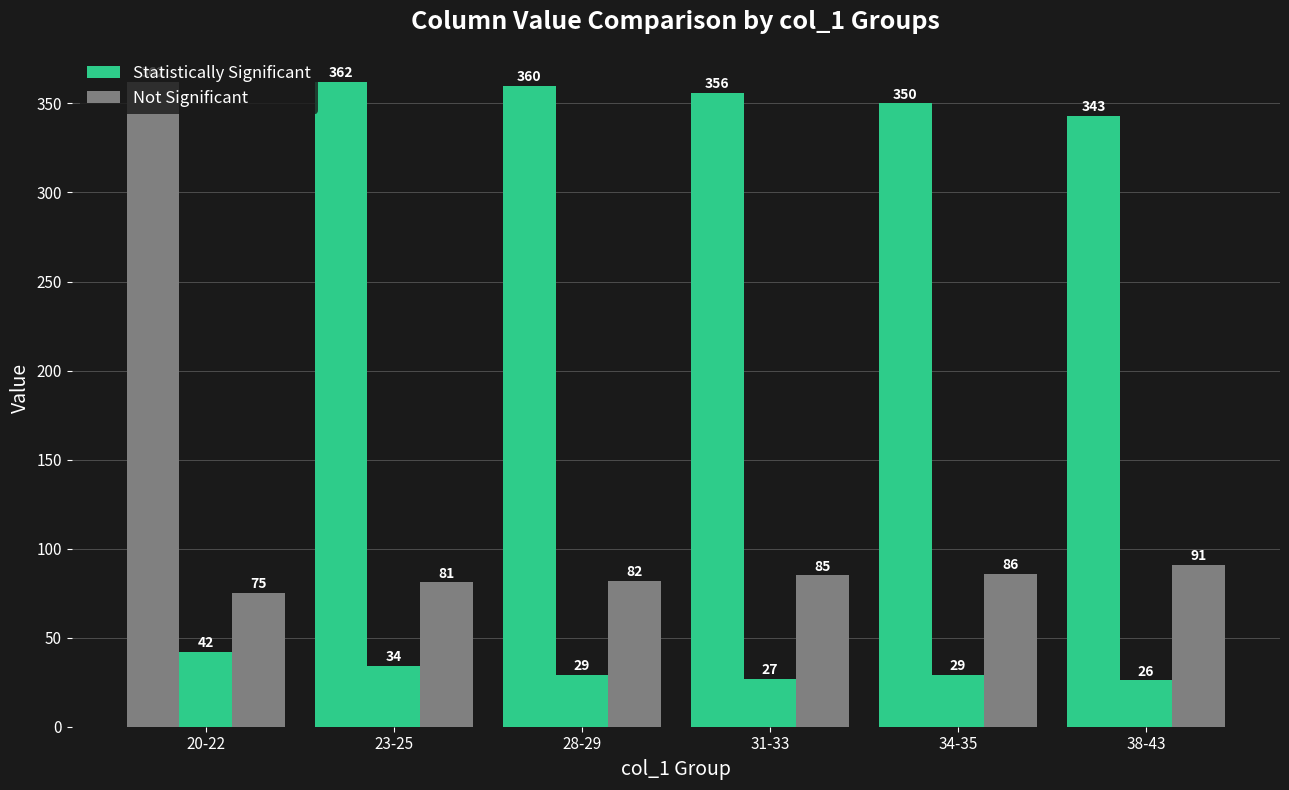

Are the bars horizontal?

No